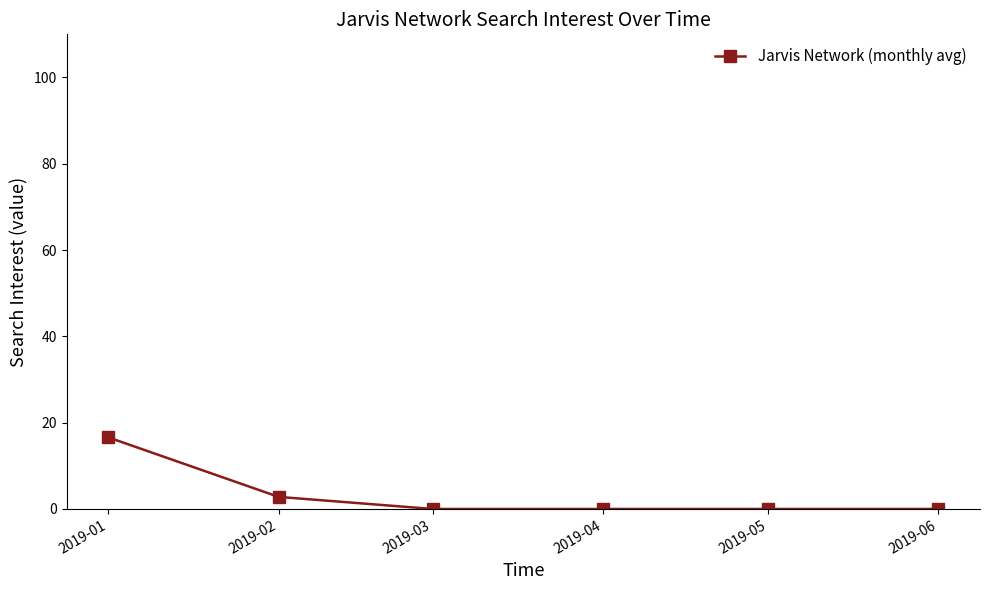

How many distinct data groups are displayed?

1